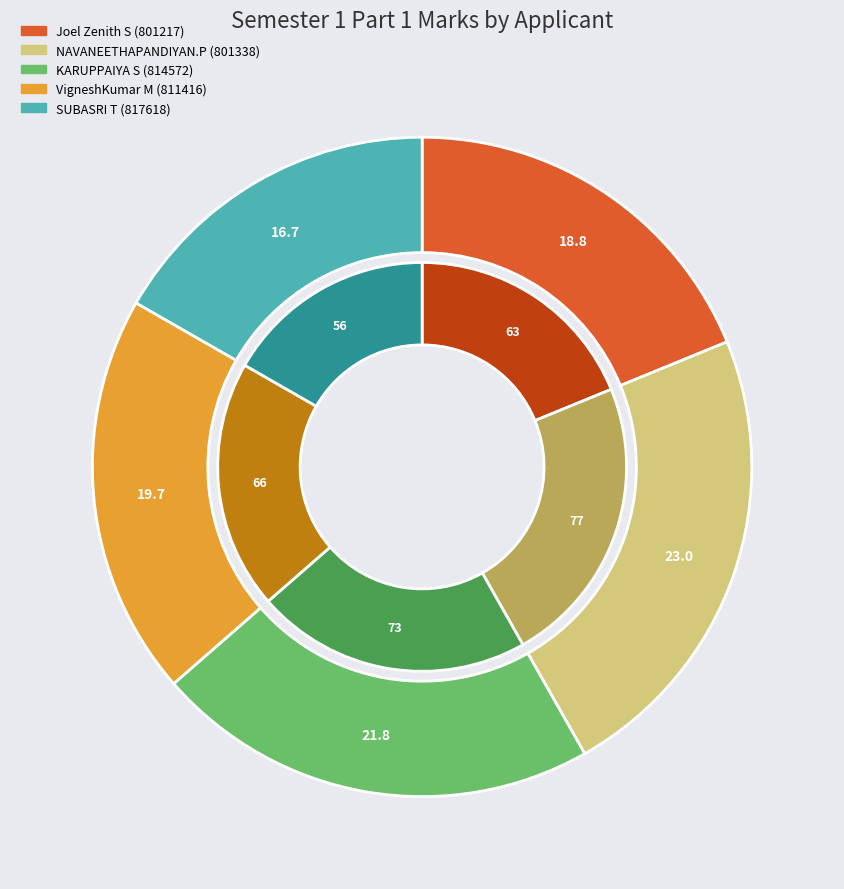

What percentage is NOT represented by NAVANEETHAPANDIYAN.P (801338)?

77.0%